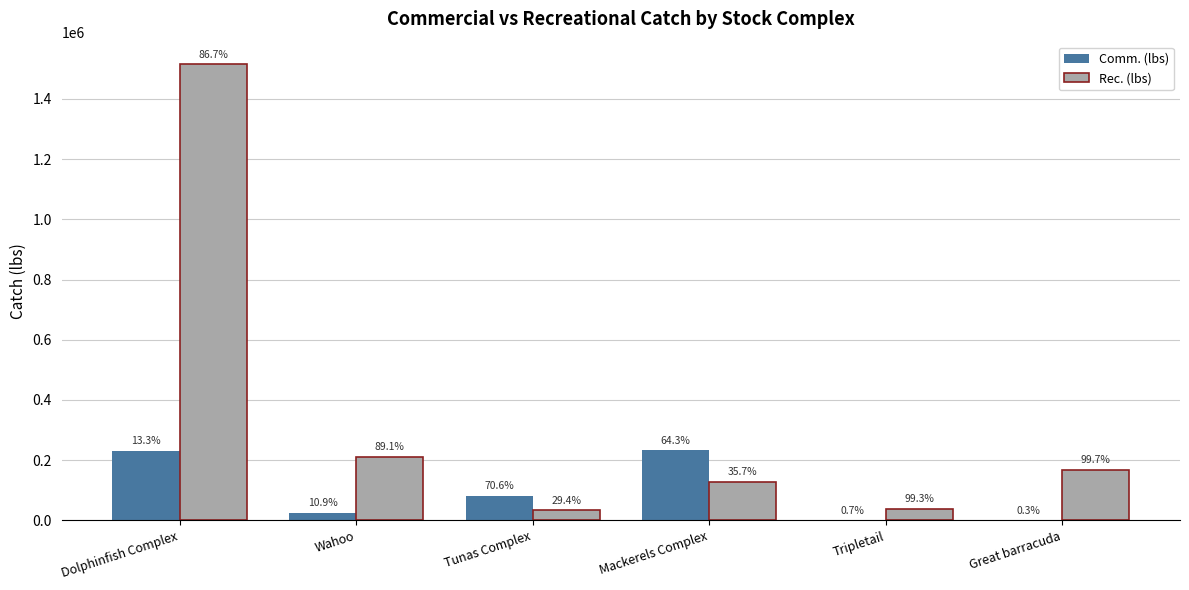

Reading right to left, extract all data points from this chart.

Comm. (lbs): Great barracuda=495	Tripletail=270	Mackerels Complex=232422	Tunas Complex=82779	Wahoo=25911	Dolphinfish Complex=232173
Rec. (lbs): Great barracuda=167693	Tripletail=39005	Mackerels Complex=129180	Tunas Complex=34485	Wahoo=210737	Dolphinfish Complex=1513873